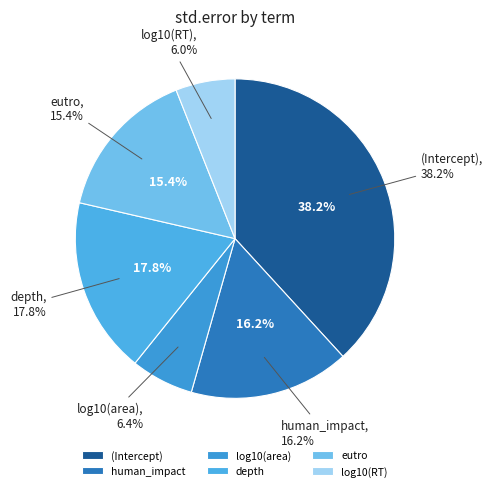

How many slices are in this pie chart?

6